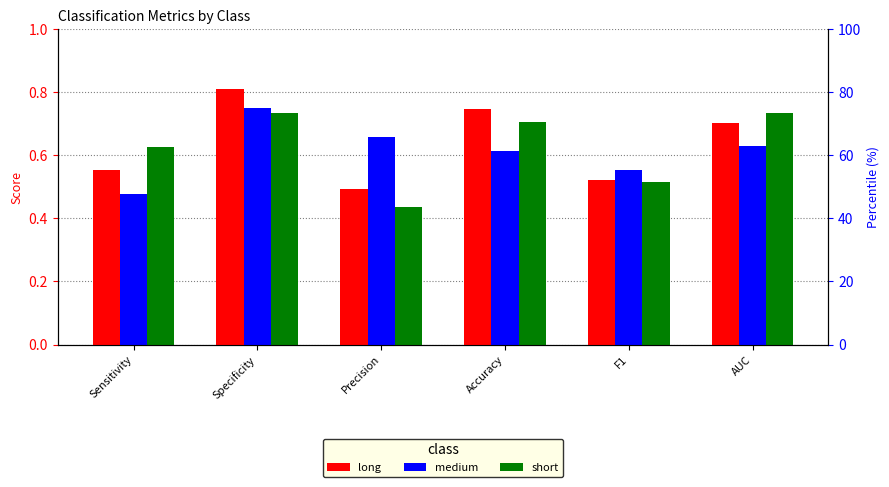

At which category does the chart reach its peak across all series?

Specificity